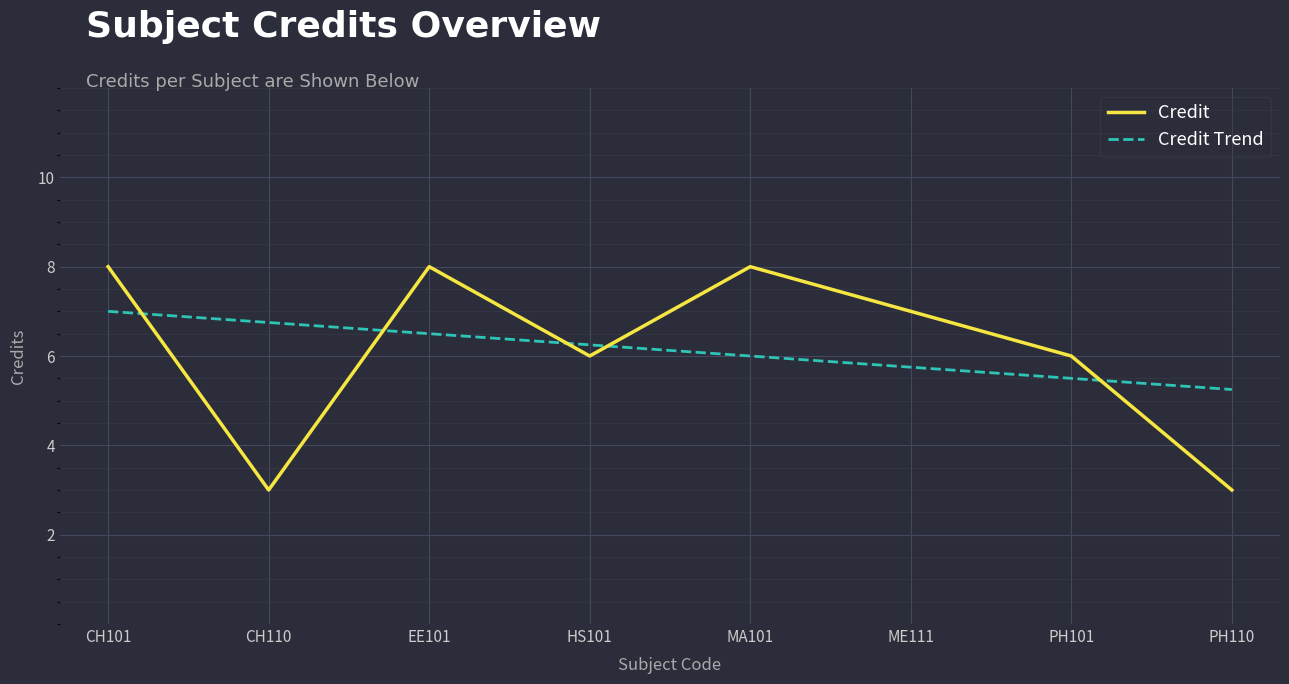

List the labels in order of Credit Trend value, largest first.

CH101, CH110, EE101, HS101, MA101, ME111, PH101, PH110